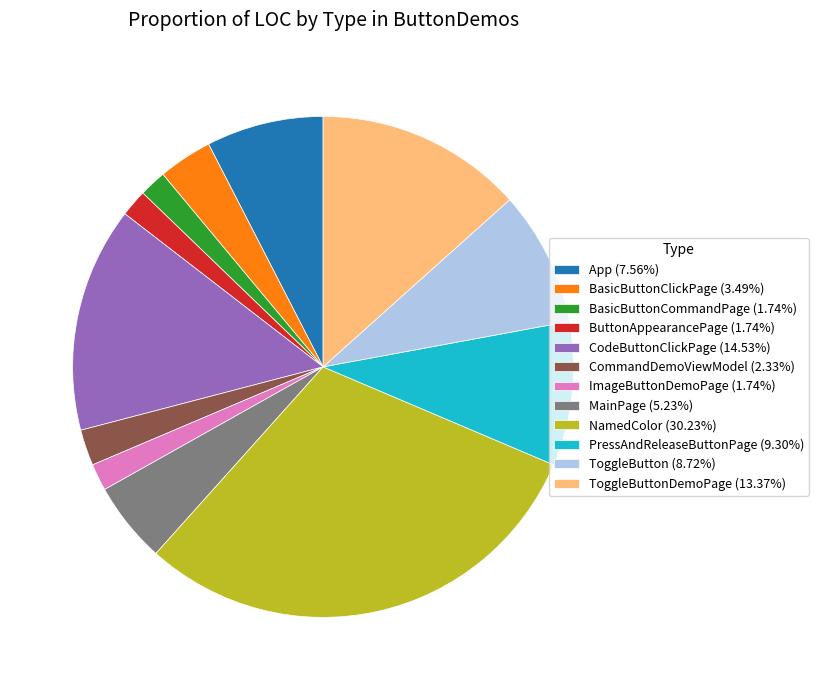

What is the ratio of the value at MainPage (5.23%) to the value at CommandDemoViewModel (2.33%)?

2.2